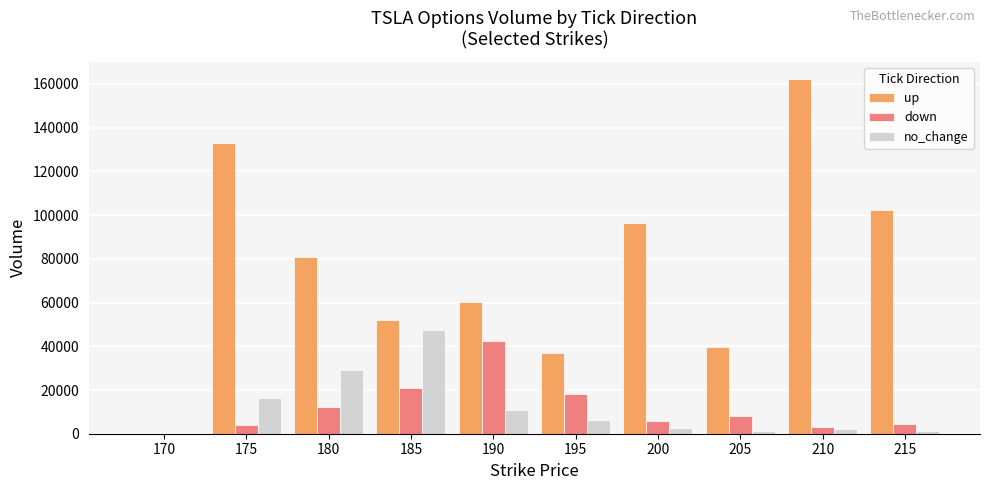

Is the value of up at 215 greater than the value of no_change at 210?

Yes